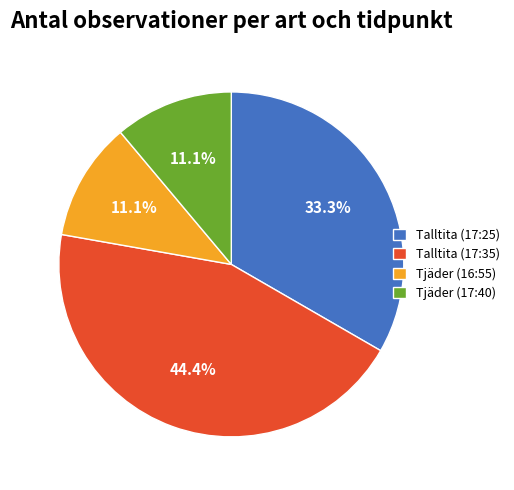

Which has a higher value, Tjäder (16:55) or Talltita (17:25)?

Talltita (17:25)